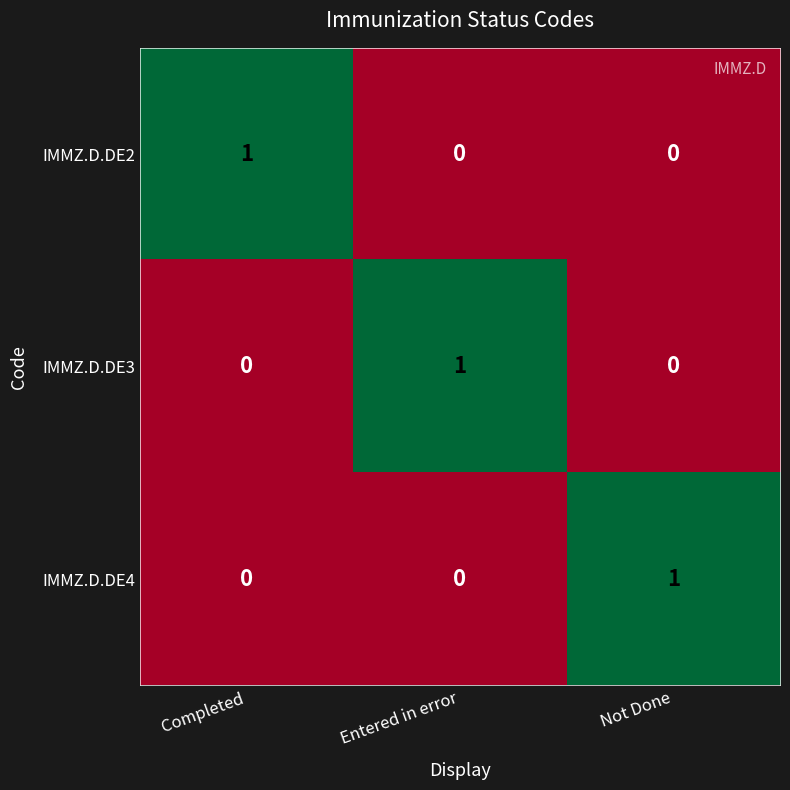

Reading left to right, transcribe all the data shown in this chart.

IMMZ.D.DE2: Completed=1	Entered in error=0	Not Done=0
IMMZ.D.DE3: Completed=0	Entered in error=1	Not Done=0
IMMZ.D.DE4: Completed=0	Entered in error=0	Not Done=1